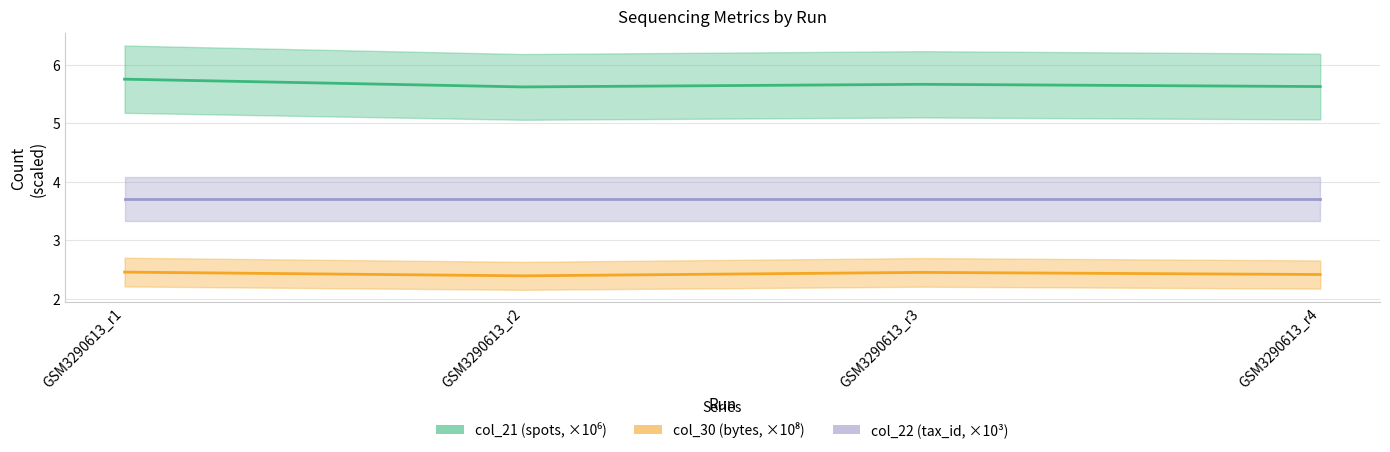

The col_22 series shows 3.7 at GSM3290613_r4. True or false?

True